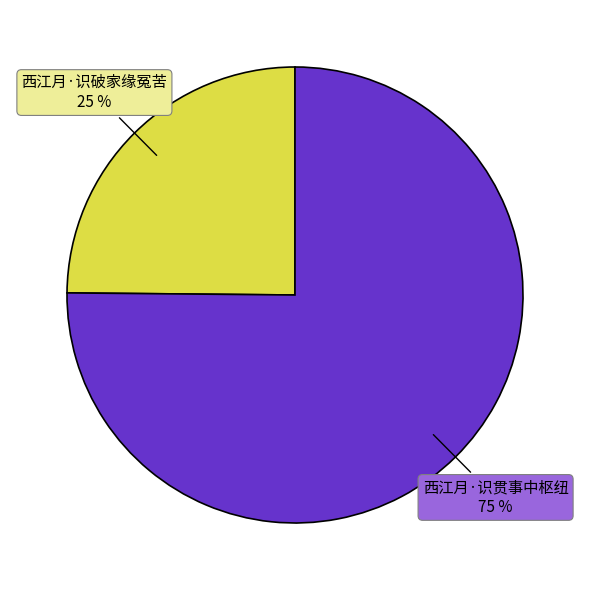

Is the sum of 西江月·识贯事中枢纽 and 西江月·识破家缘冤苦 greater than half?

Yes